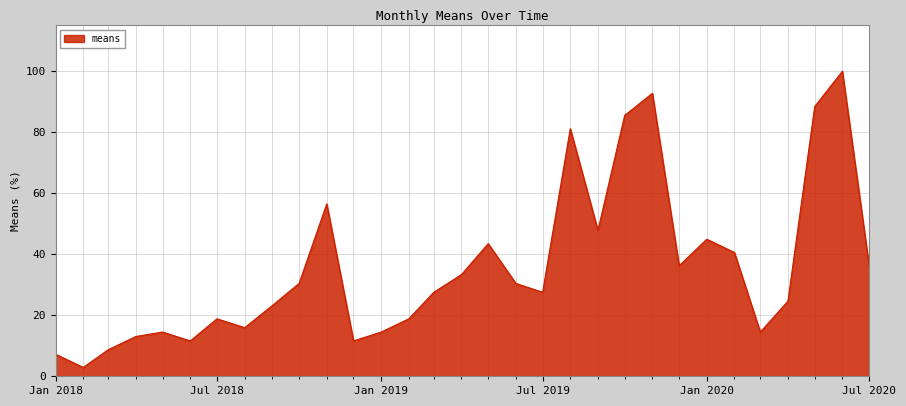

What is the greatest value displayed?

100.0